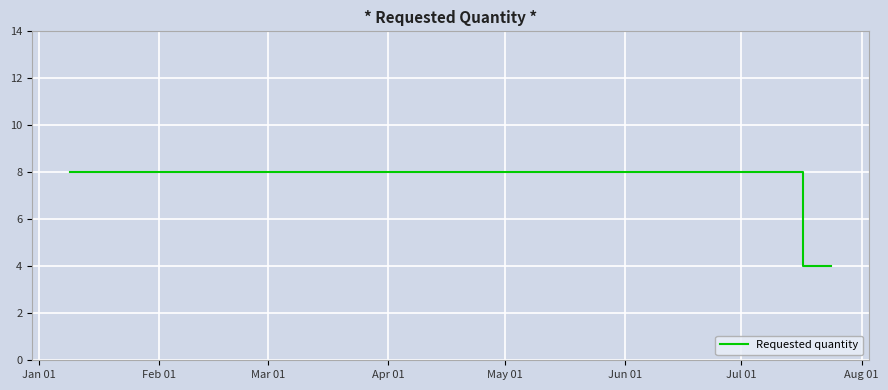

Is this an area chart (filled region under the line)?

No